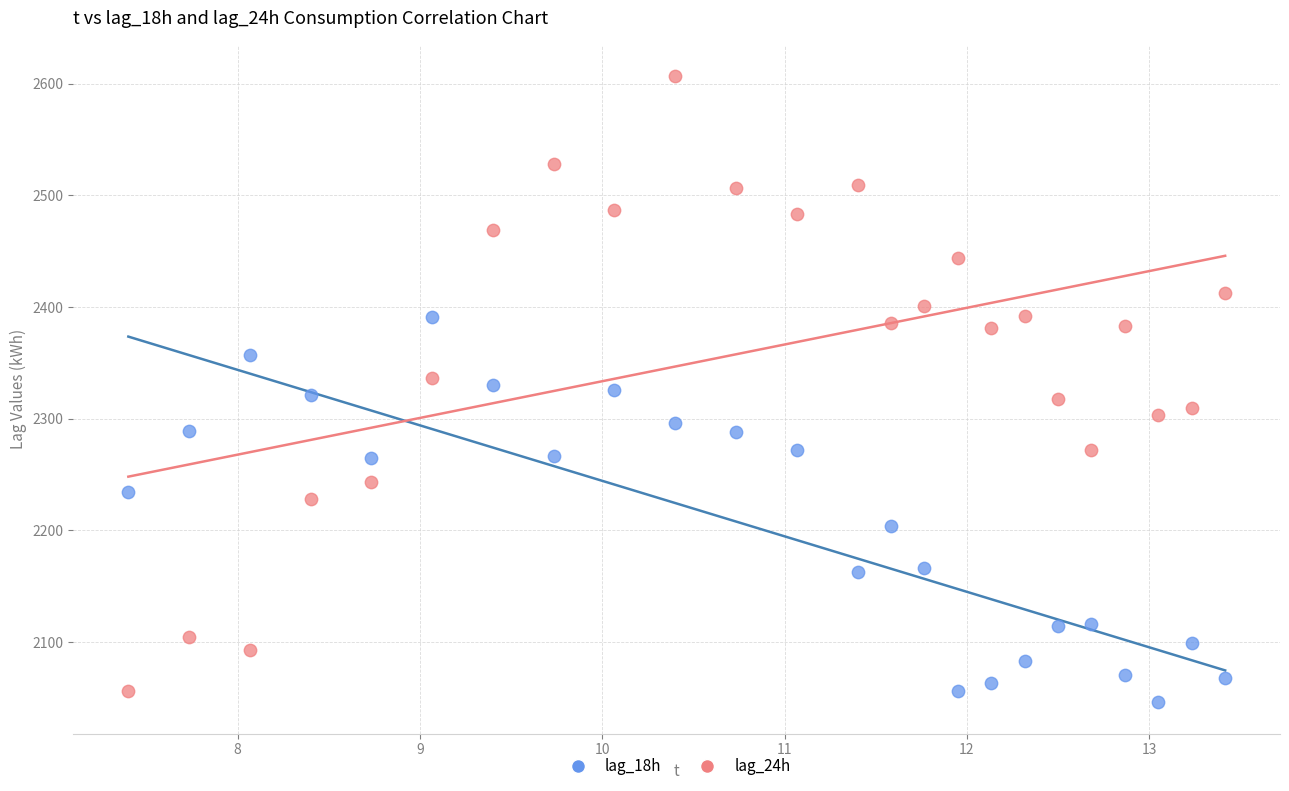

Which series has the largest Y range (max minus min)?

lag_24h